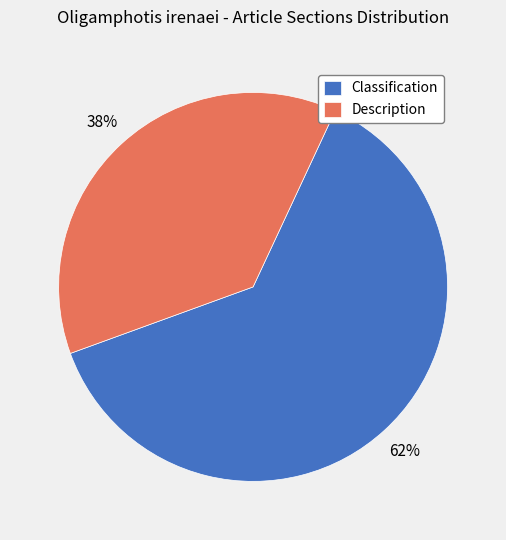

Which slice is the largest?

Classification